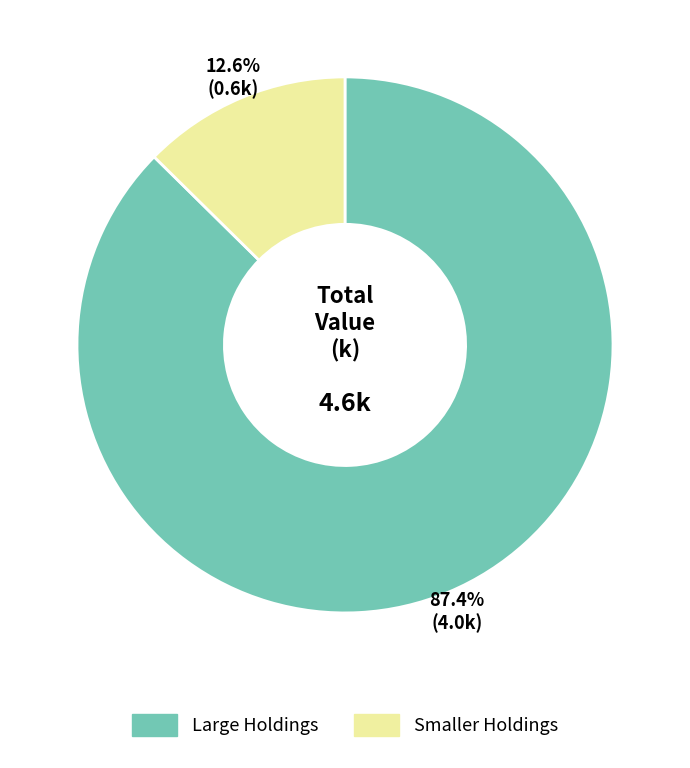

Is there a majority slice in this chart?

Yes